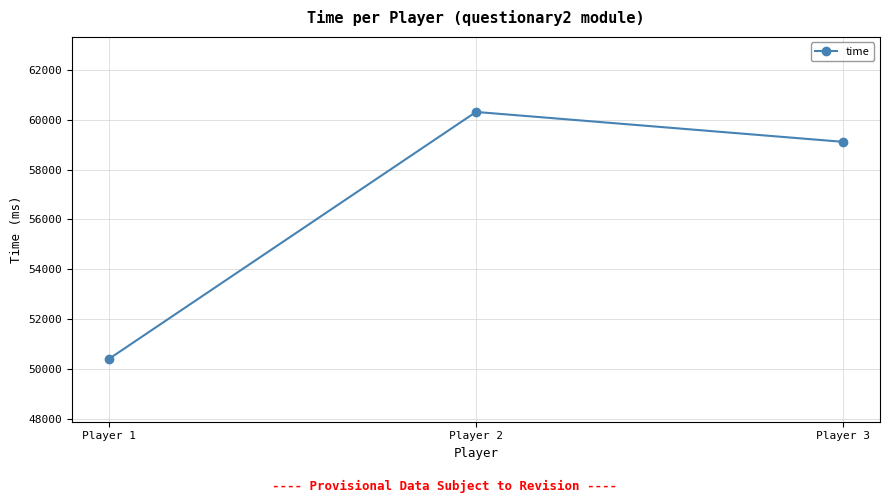

How many lines are shown in the chart?

1